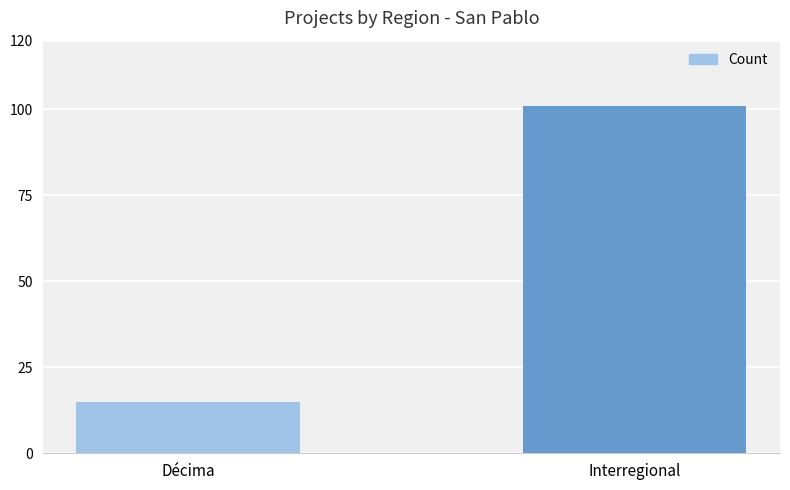

Reading right to left, what are all the values shown in this chart?

Interregional=101	Décima=15